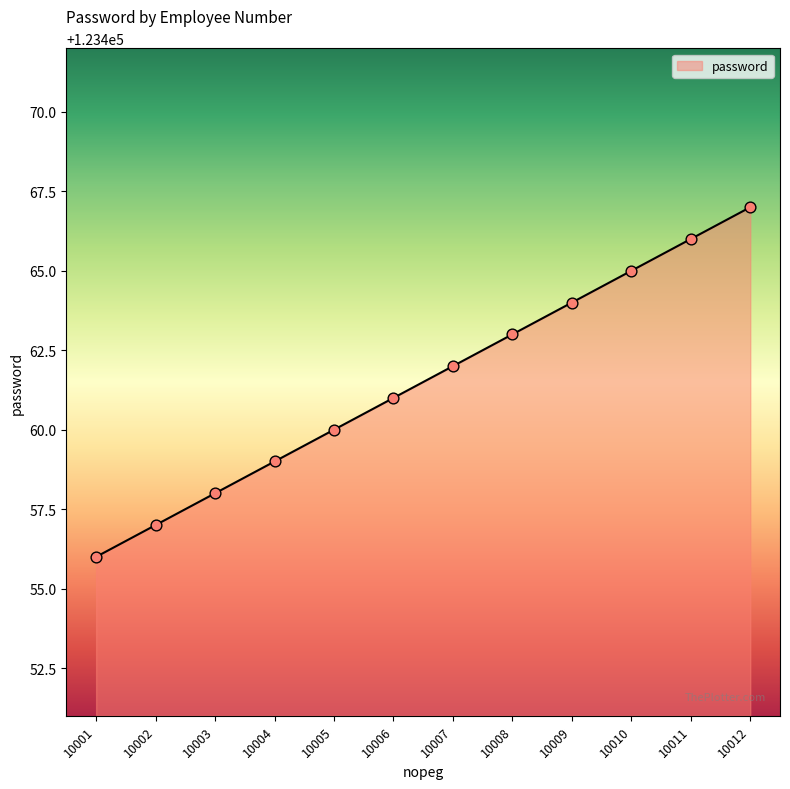

Approximately how many times larger is the value at 10003 compared to 10012?

1.0